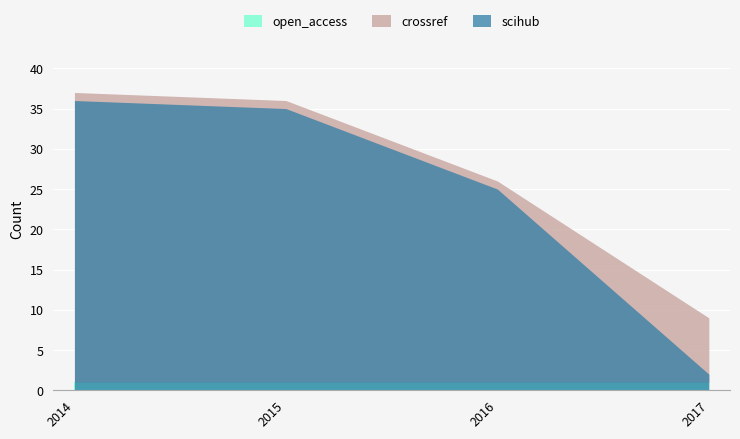

Between 2014 and 2017, which series saw the biggest shift?

scihub